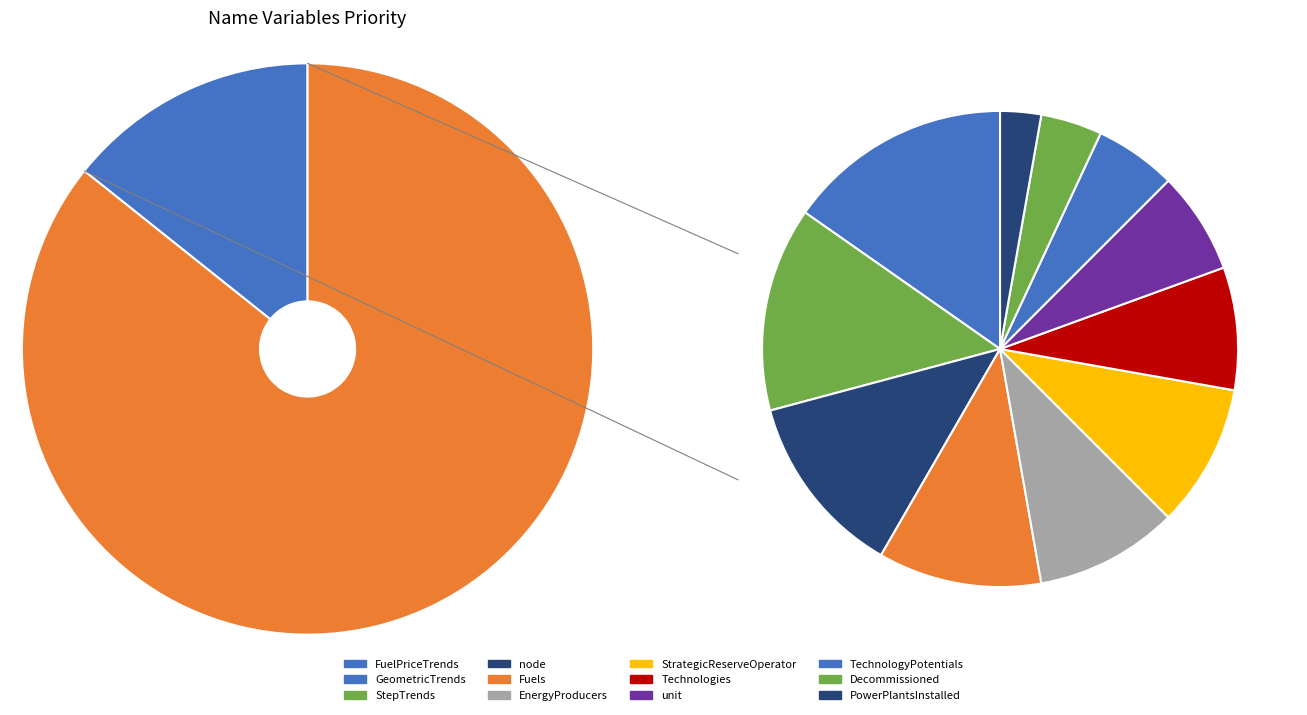

True or false: unit accounts for 6% of the total.

True